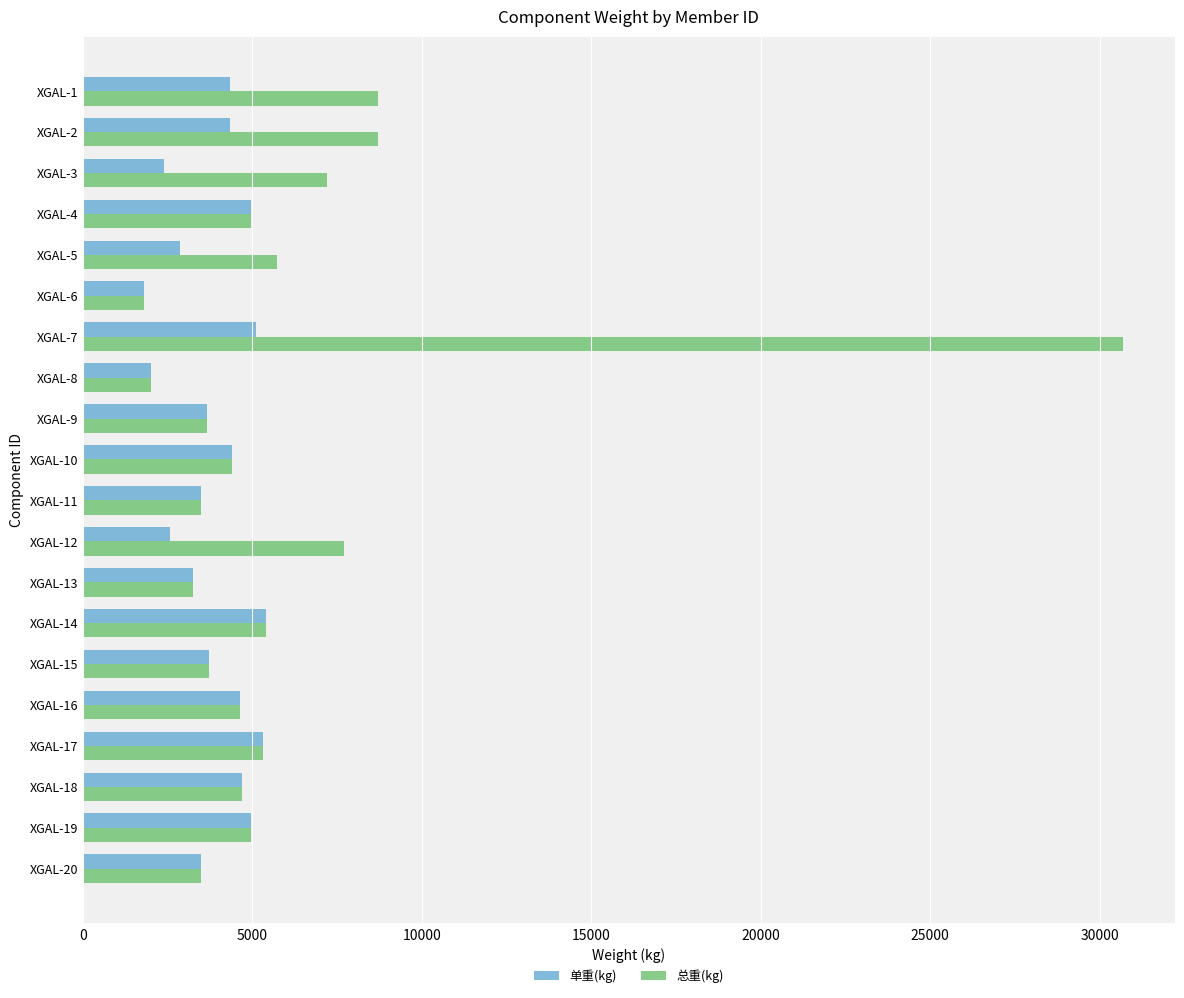

Which series has the largest total across all categories?

总重(kg)